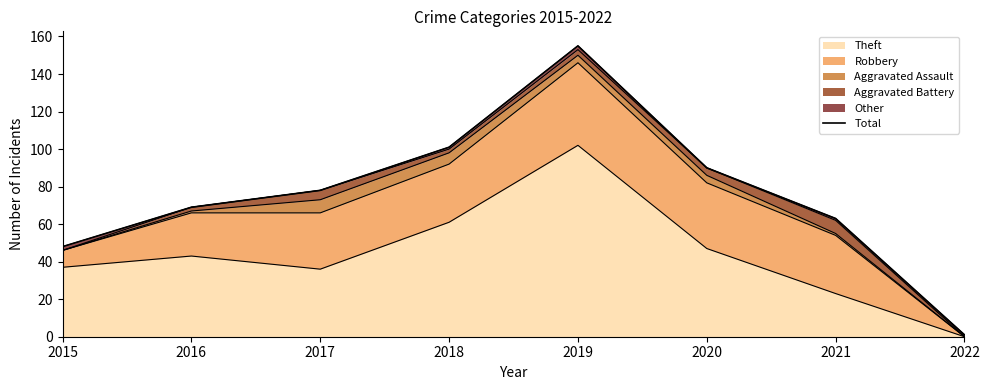

How many categories are shown in the chart?

8